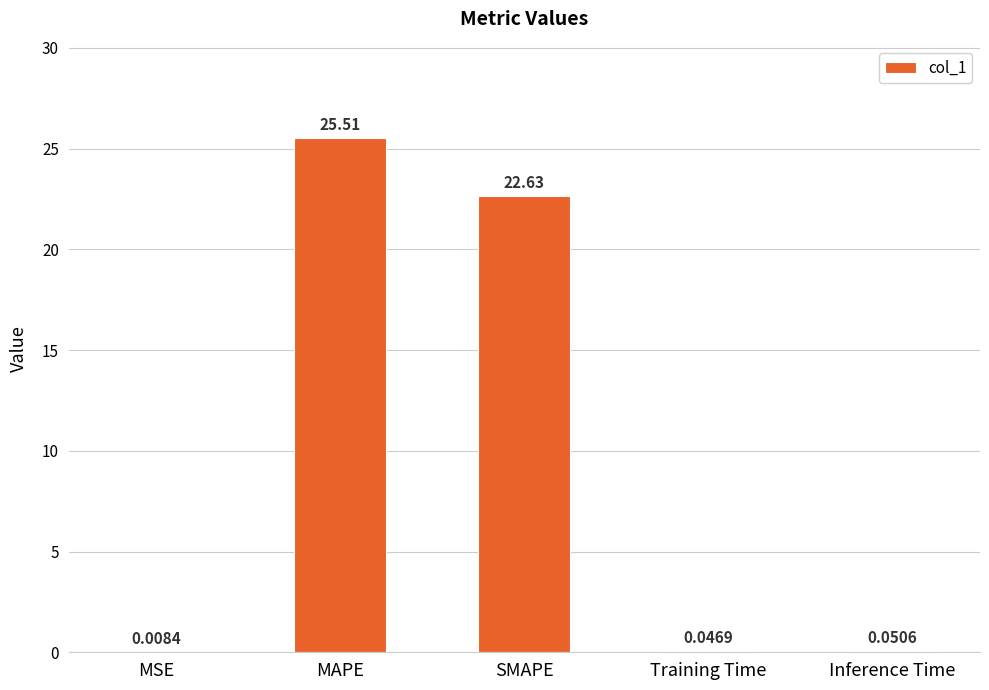

True or false: the data shows 22.6 at SMAPE.

True